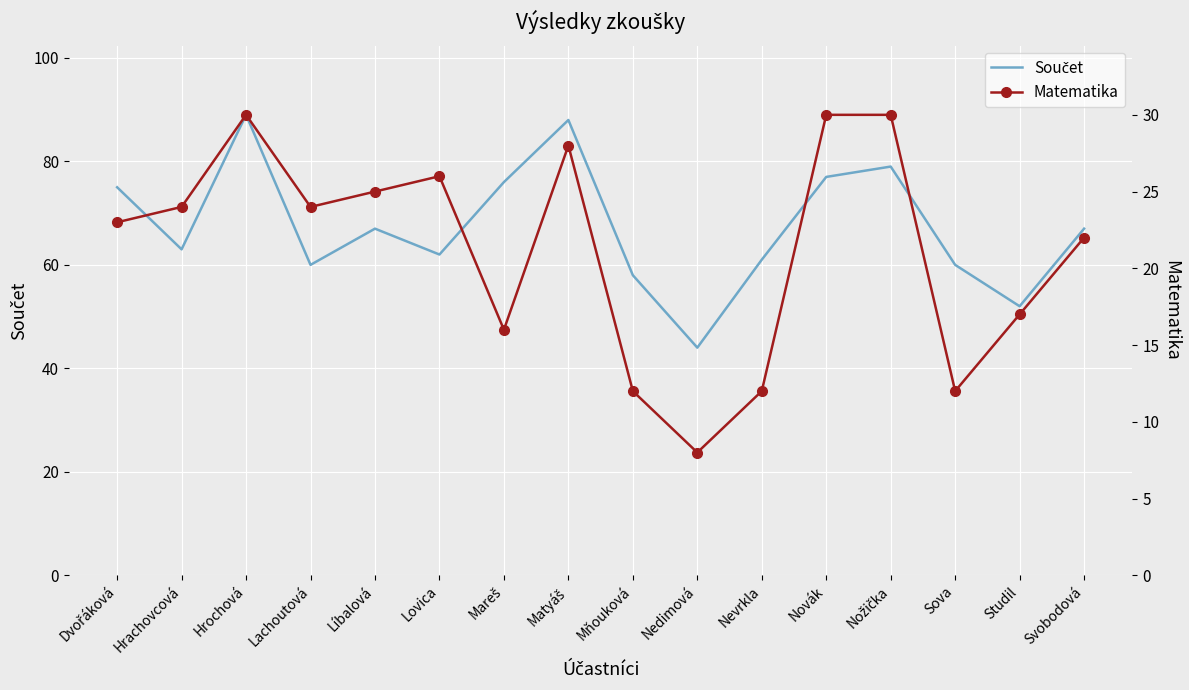

The Matematika series shows 6 at Nevrkla. True or false?

False